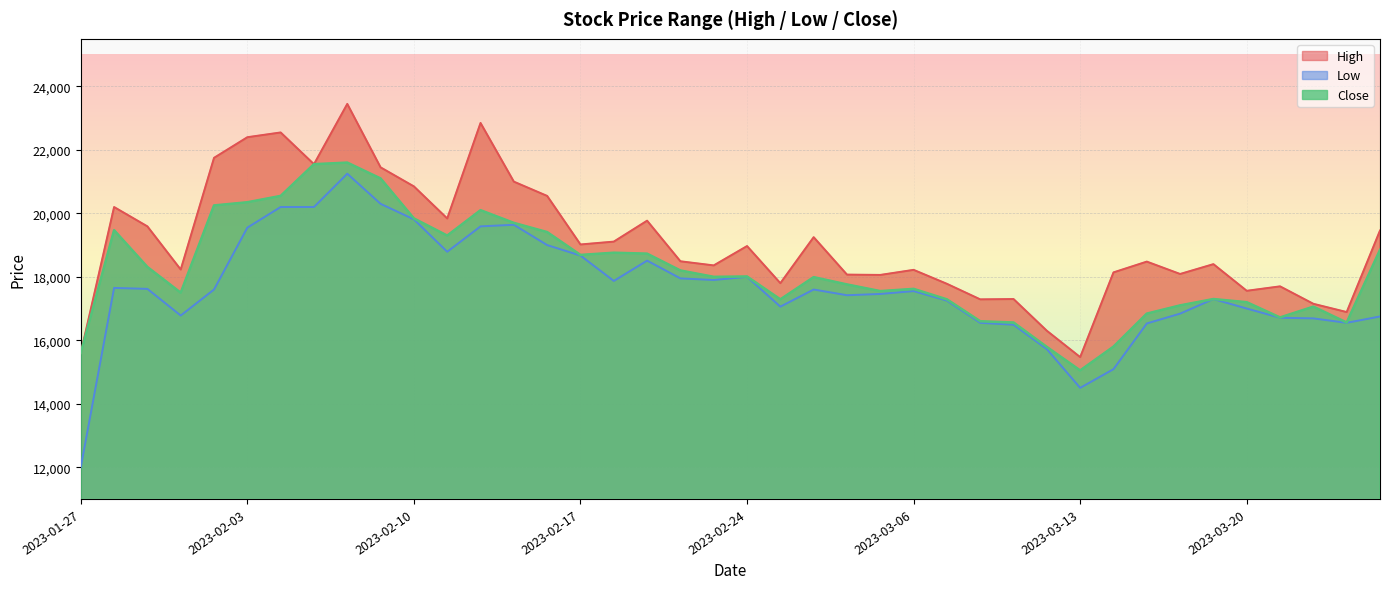

What is the average value of the High series?

19075